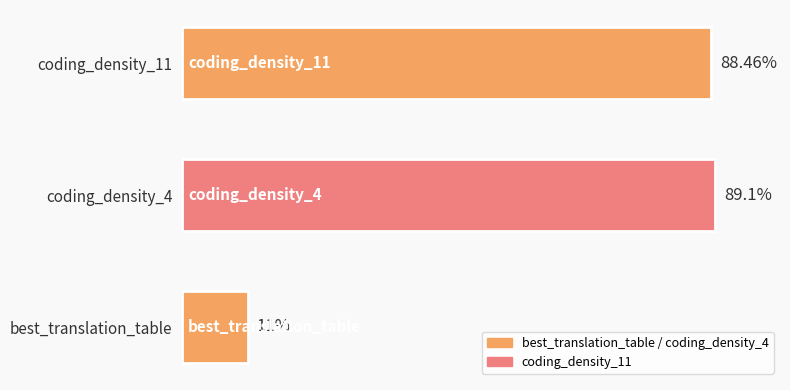

Which has a higher value, best_translation_table or coding_density_4?

coding_density_4